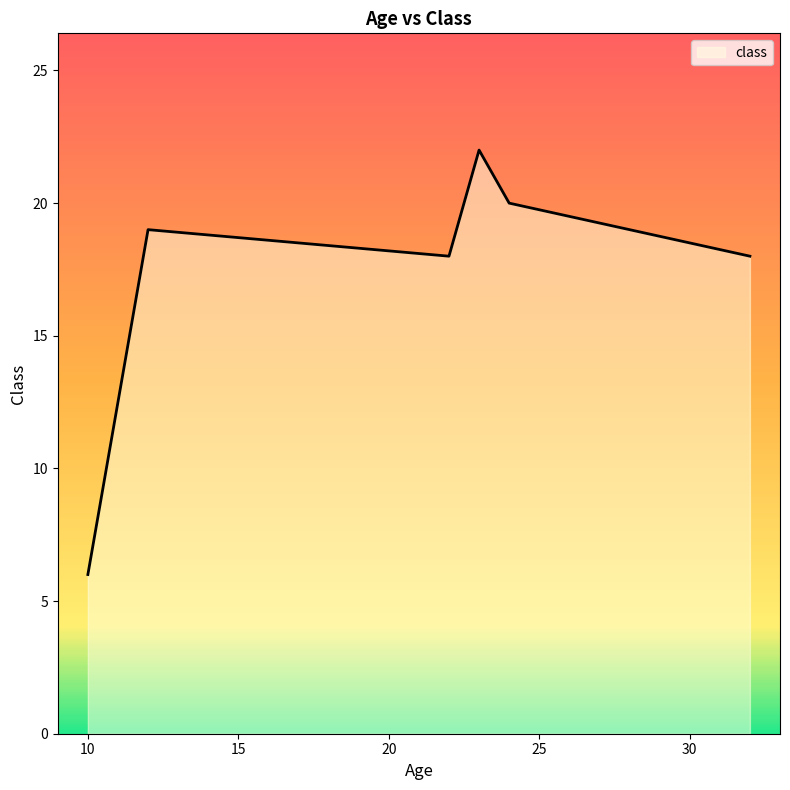

What is the minimum value shown in the chart?

6